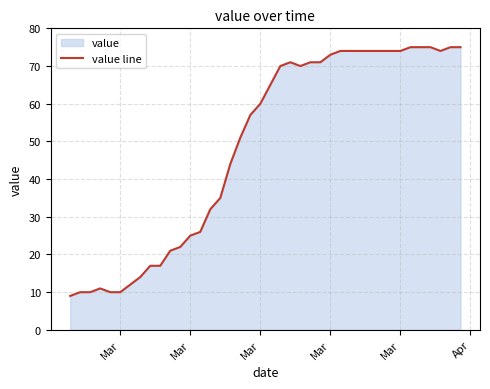

At which category does the chart reach its minimum across all series?

Mar